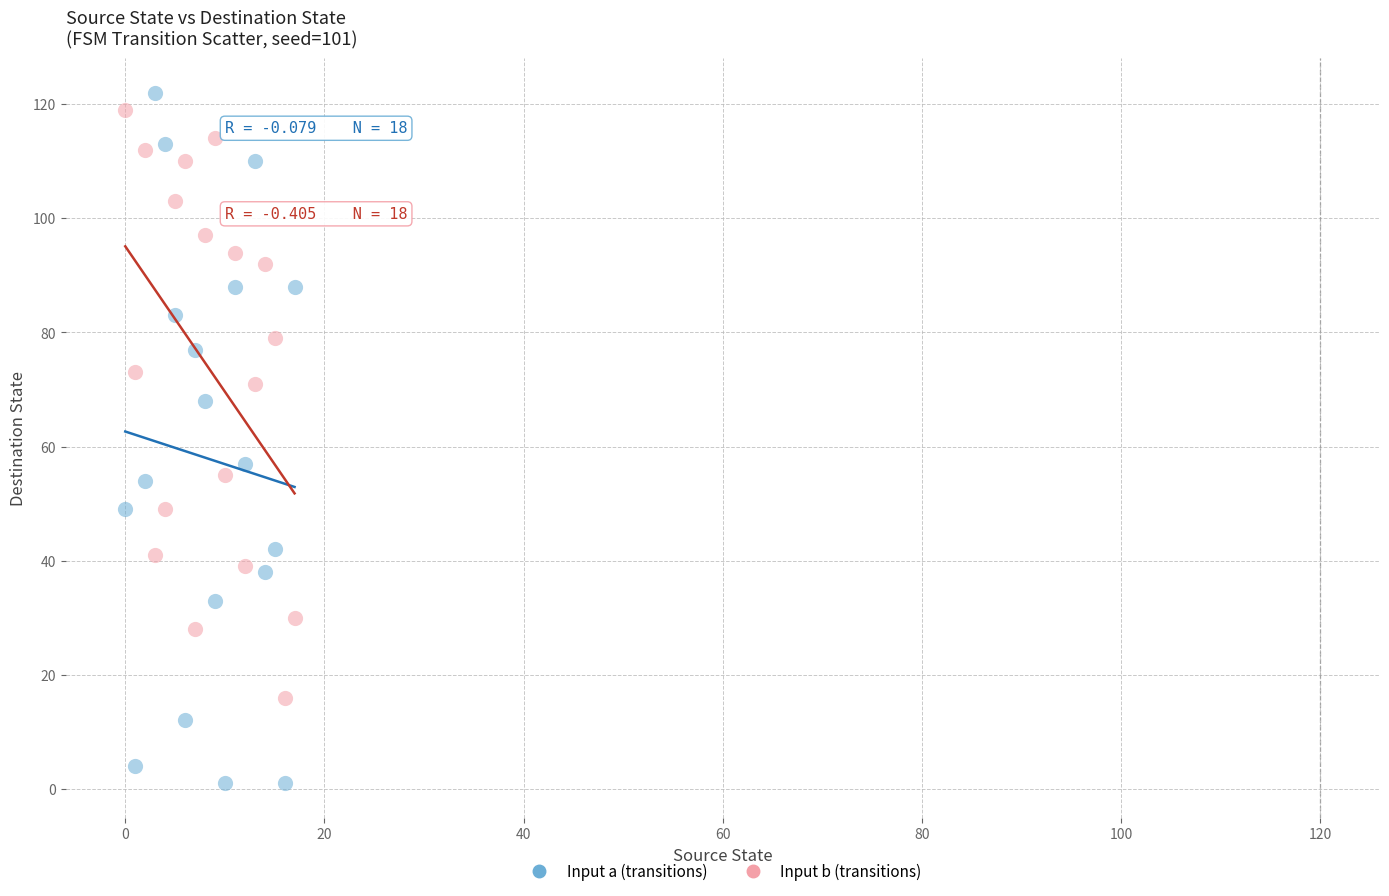

Which series contains the lowest Y value?

Input a (transitions)